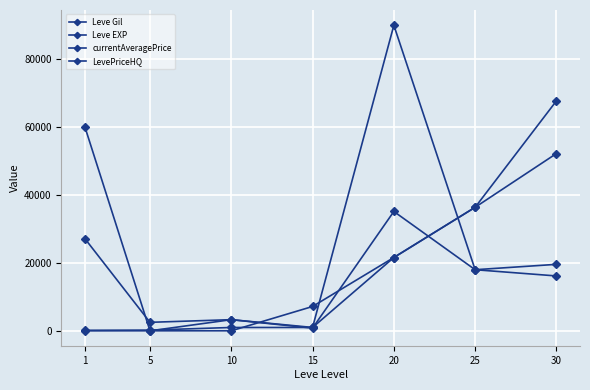

What is the difference between the maximum and minimum values in the Leve EXP series?

52219